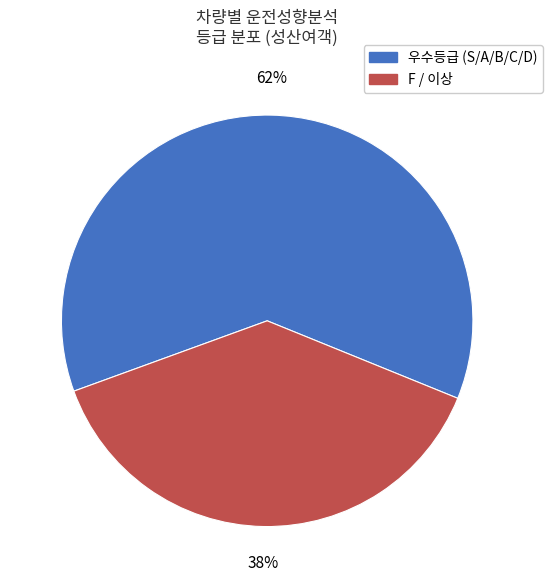

To the nearest percent, what is the average slice percentage?

50%